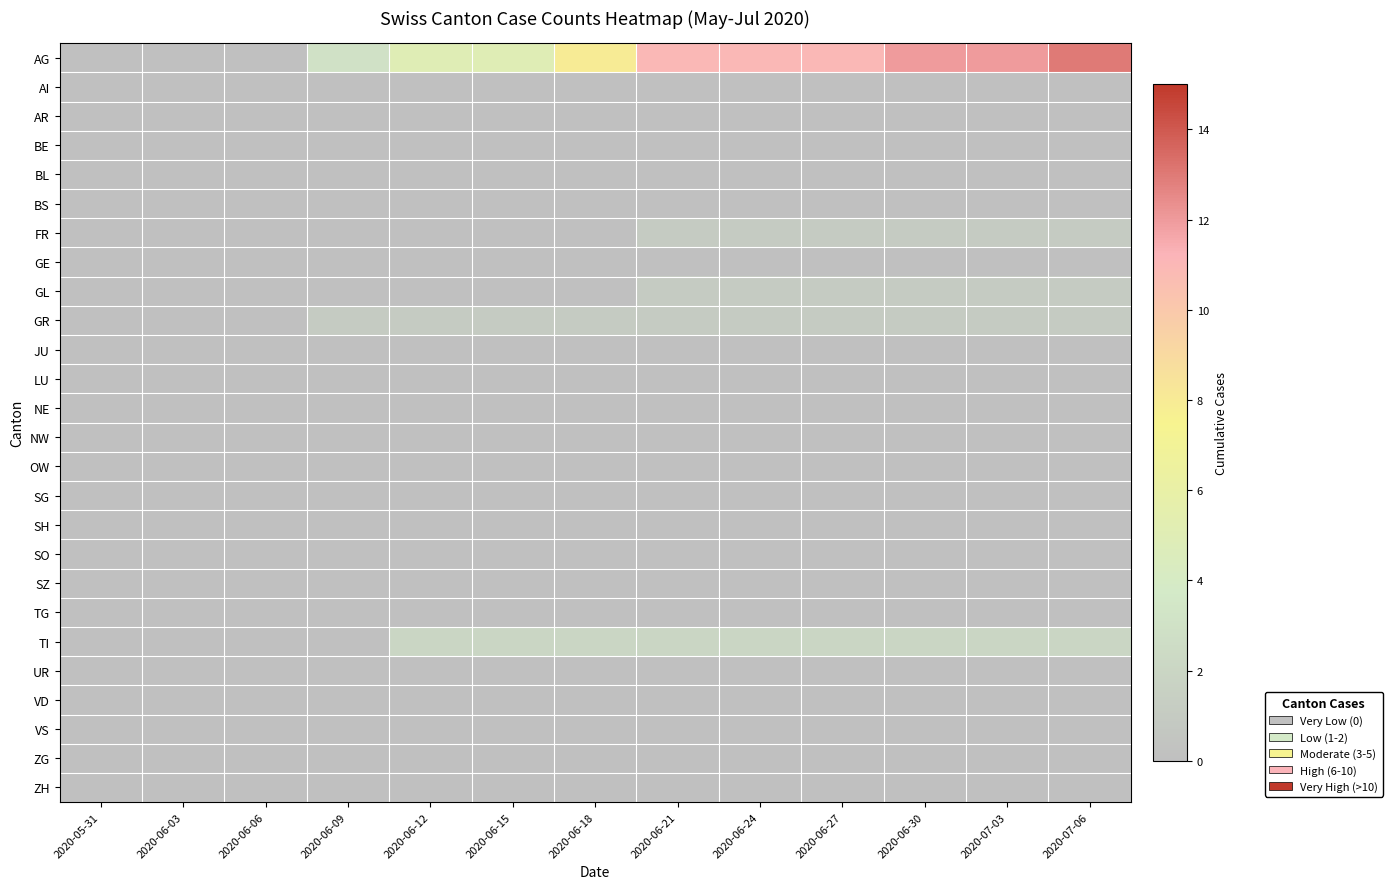

Between 2020-06-27 and 2020-06-15, which is larger?

2020-06-27